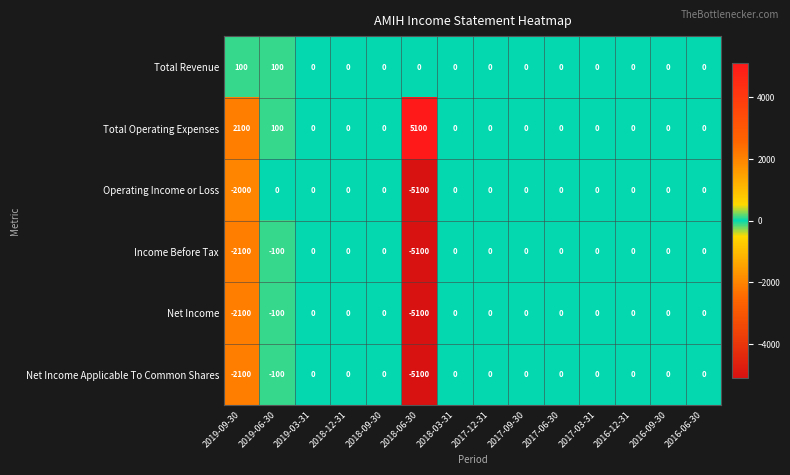

Is it true that Net Income Applicable To Common Shares equals 1639 at 2018-12-31?

False